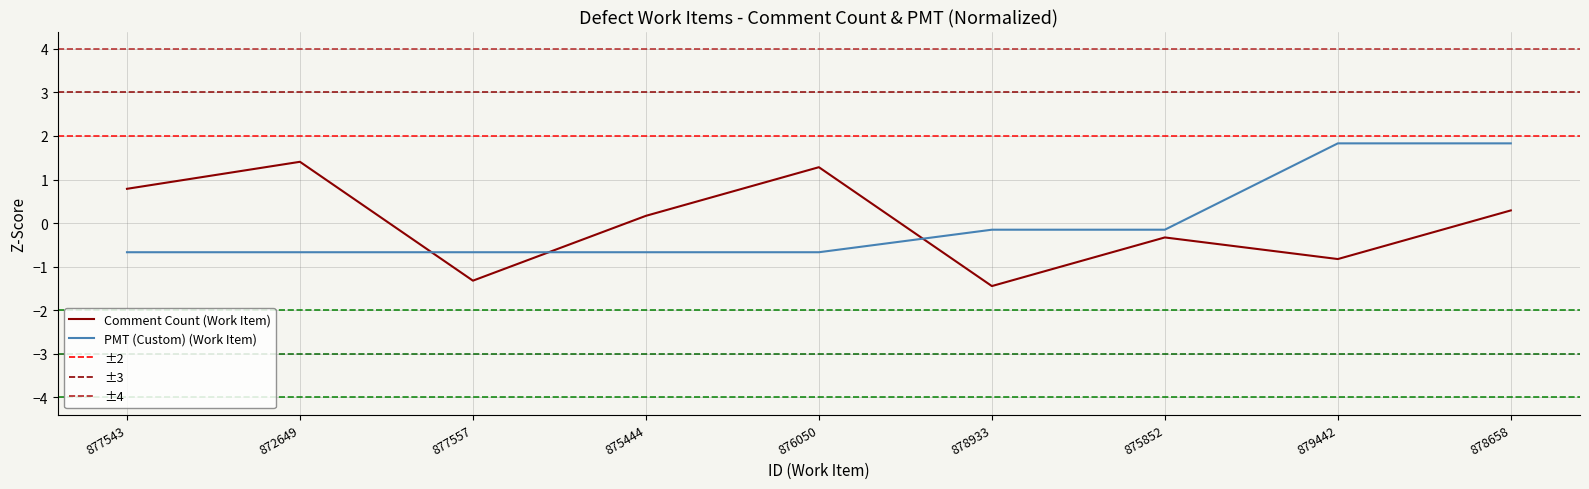

What is the minimum value for PMT (Custom) (Work Item)?

-0.7